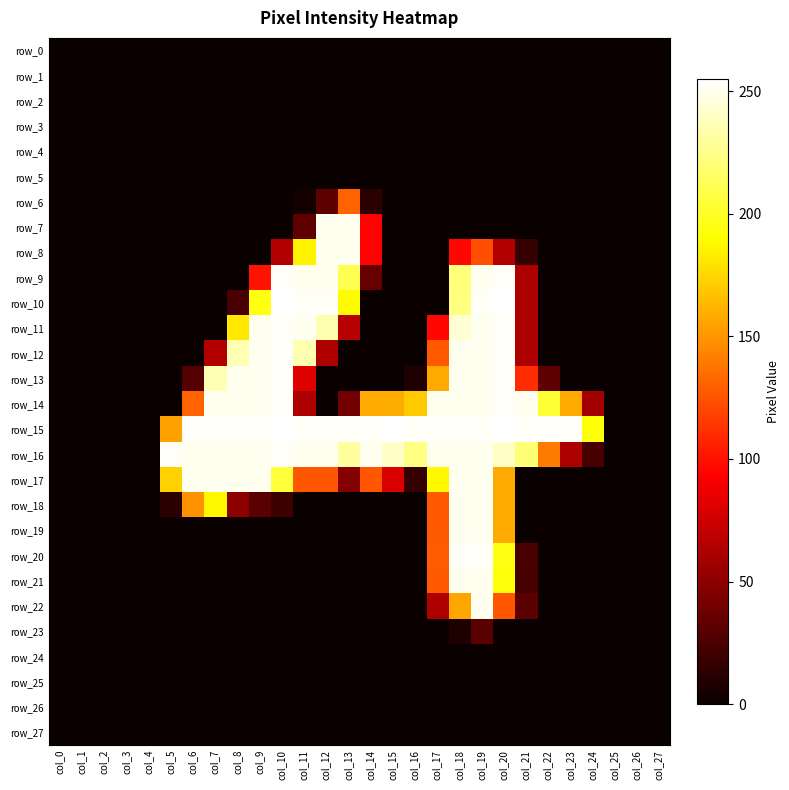

At which category does the chart reach its peak across all series?

col_10